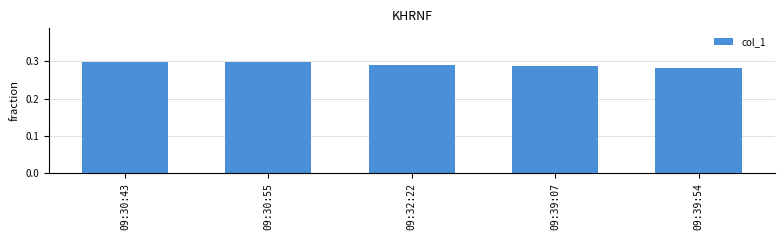

How many series are shown in this chart?

1